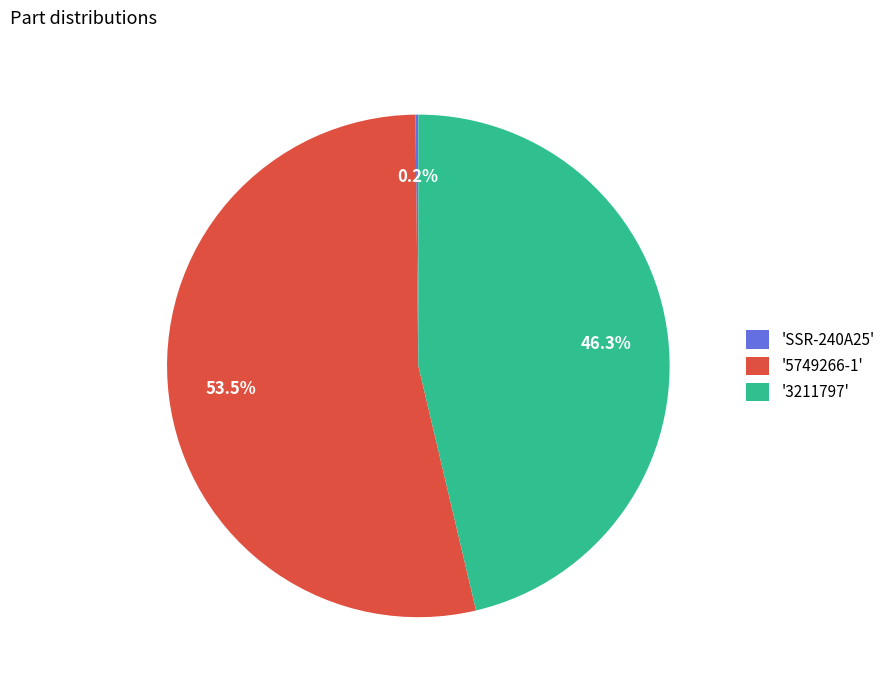

What is the majority slice?

'5749266-1'